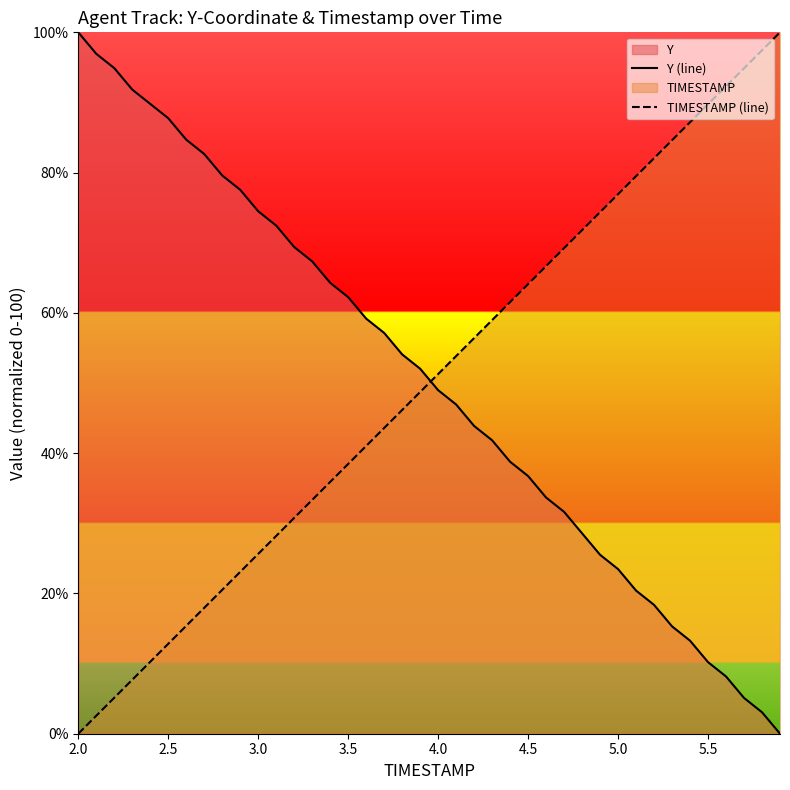

How many lines are shown in the chart?

2